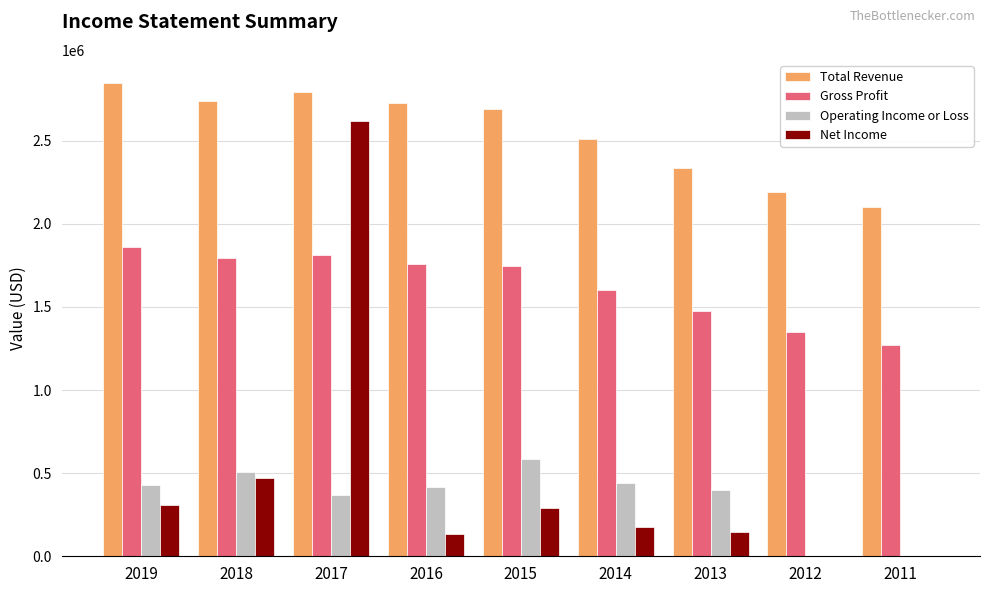

Between 2016 and 2012, which series saw the biggest shift?

Total Revenue